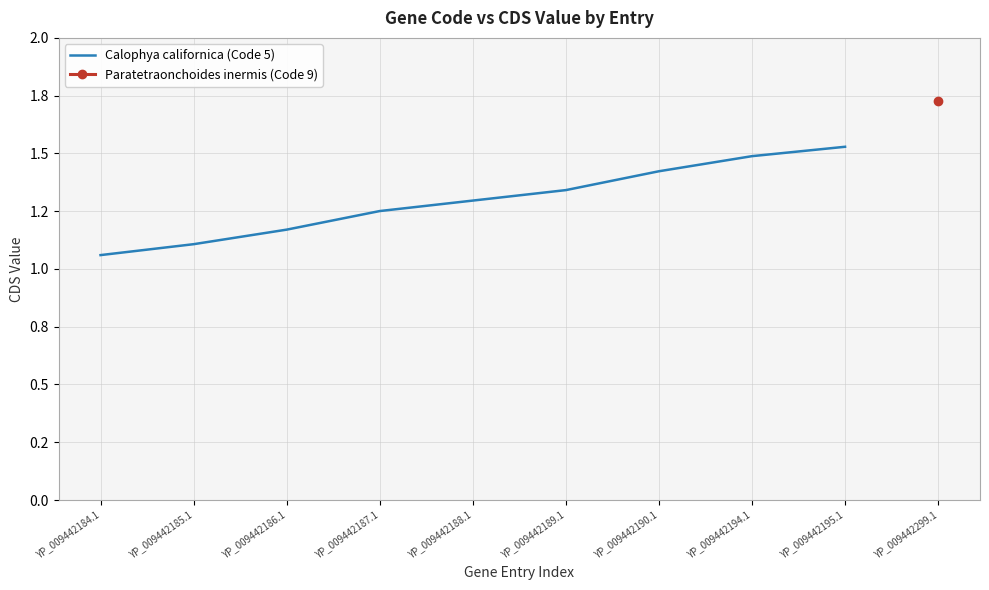

At which category does the chart reach its minimum across all series?

YP_009442184.1